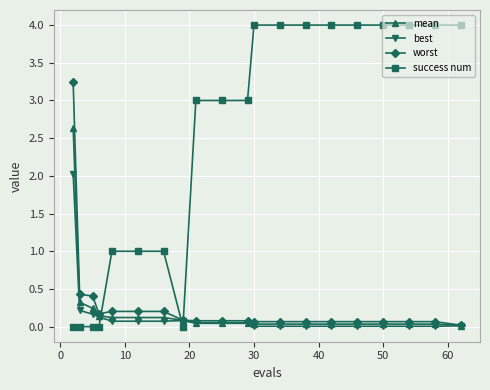

Which series has the largest total across all categories?

success num